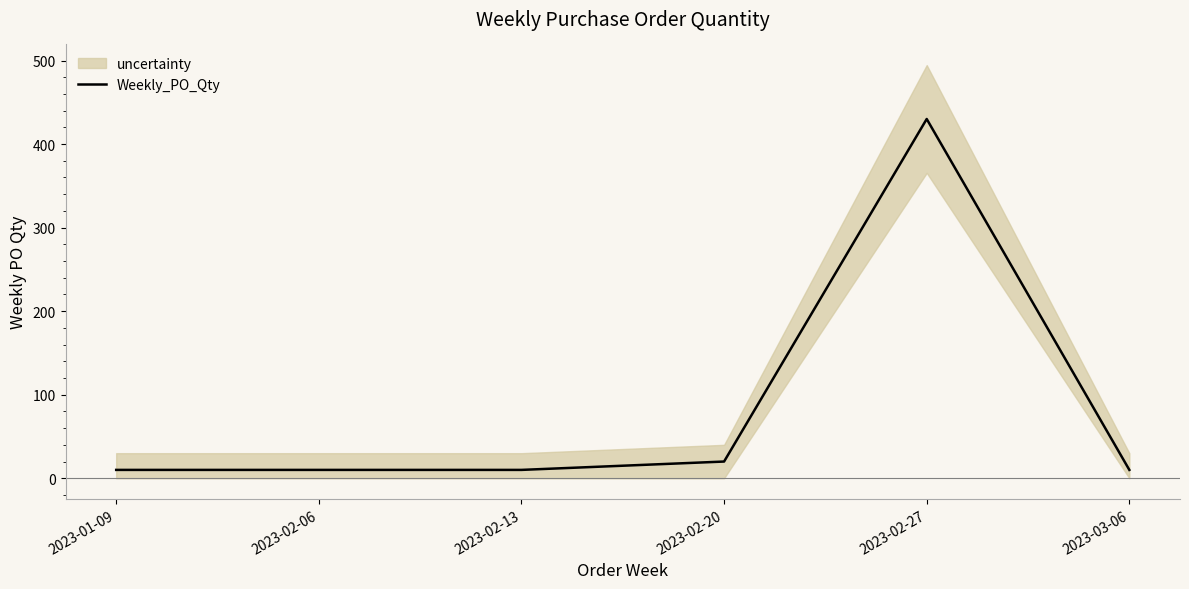

Which label corresponds to the largest value in the chart?

2023-02-27